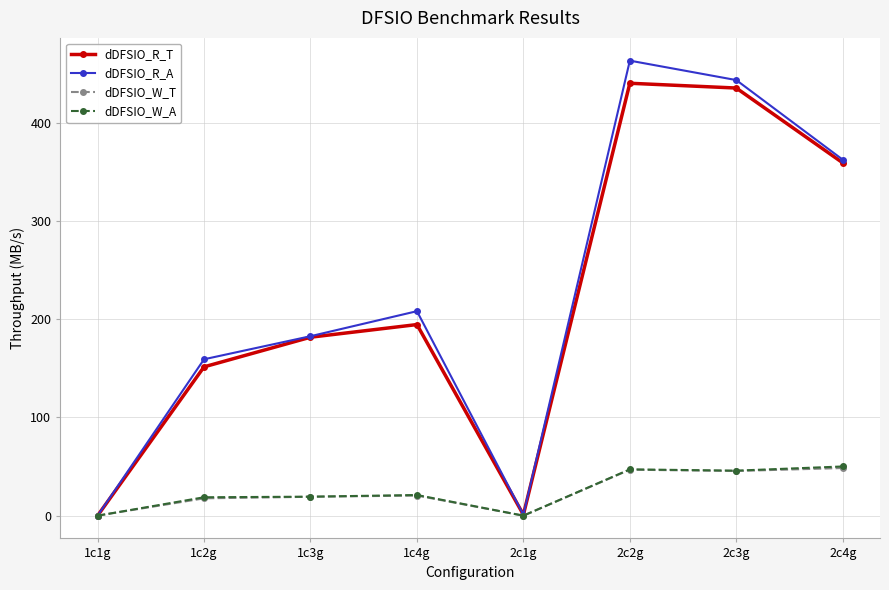

Where is dDFSIO_R_T nearest to the value 220?

1c4g